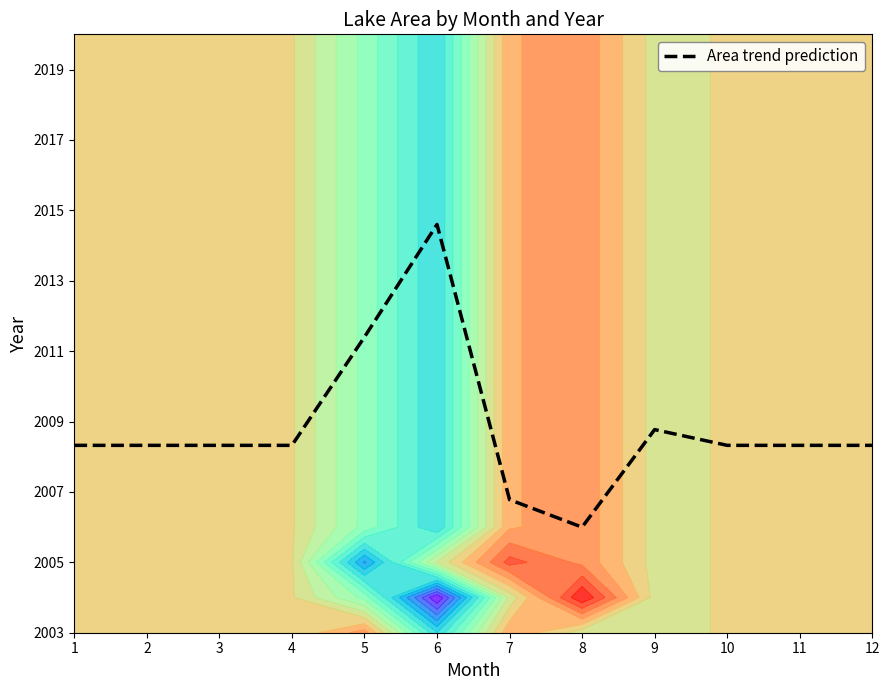

How many interior local valleys (lower than both neighbors) does the data have?

1